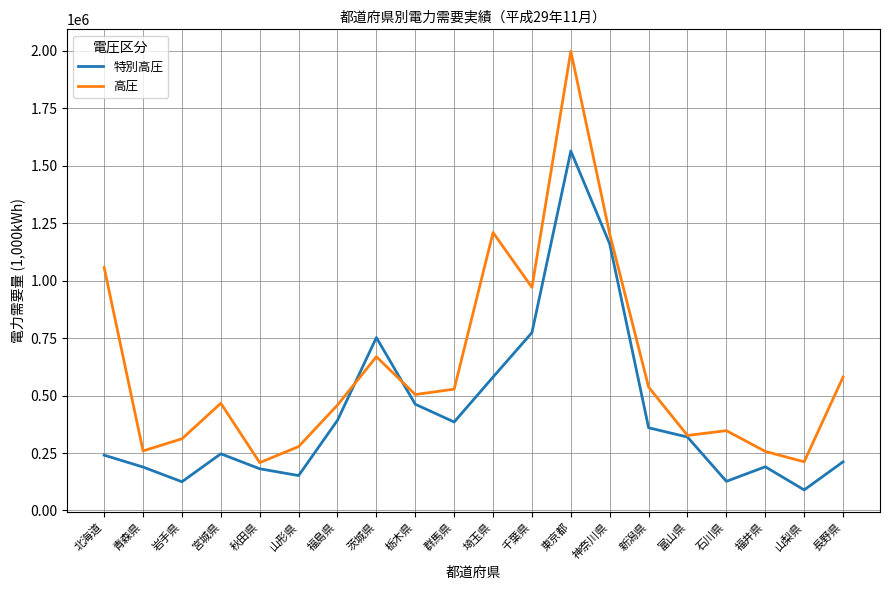

What is the maximum value for 高圧?

1997553.3